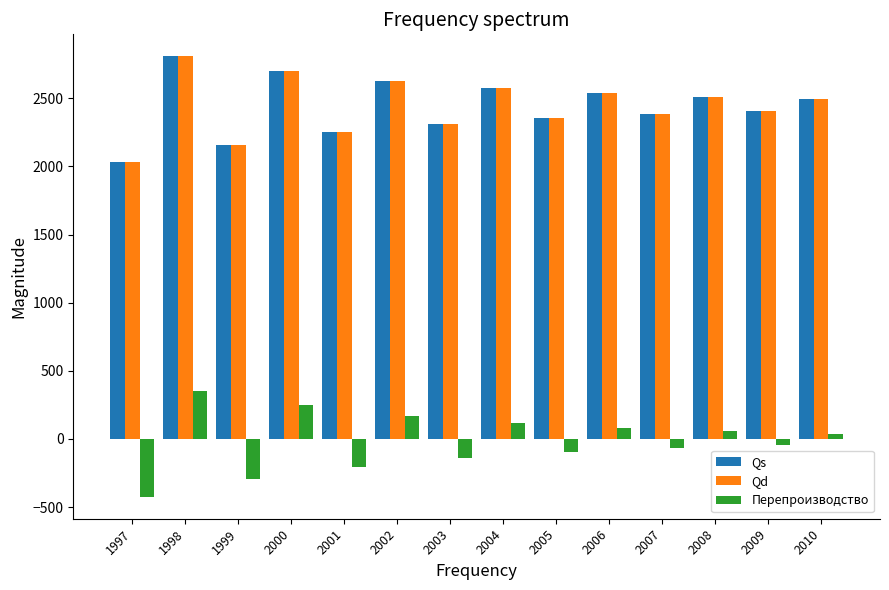

Reading left to right, extract all data points from this chart.

Qs: 1997=2030.4	1998=2808.0	1999=2160.0	2000=2700.0	2001=2250.0	2002=2625.0	2003=2312.5	2004=2572.9	2005=2355.9	2006=2536.7	2007=2386.0	2008=2511.6	2009=2407.0	2010=2494.2
Qd: 1997=2030.4	1998=2808.0	1999=2160.0	2000=2700.0	2001=2250.0	2002=2625.0	2003=2312.5	2004=2572.9	2005=2355.9	2006=2536.7	2007=2386.0	2008=2511.6	2009=2407.0	2010=2494.2
Перепроизводство: 1997=-424.1	1998=353.5	1999=-294.5	2000=245.5	2001=-204.5	2002=170.5	2003=-142.0	2004=118.4	2005=-98.6	2006=82.2	2007=-68.5	2008=57.1	2009=-47.6	2010=39.6